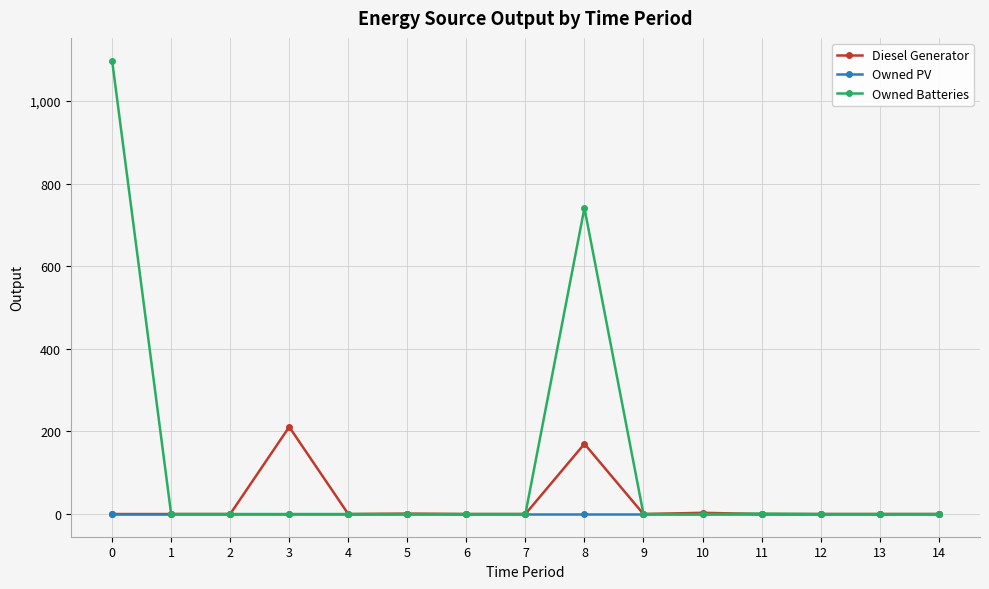

Is it true that Owned Batteries equals 431 at 0?

False